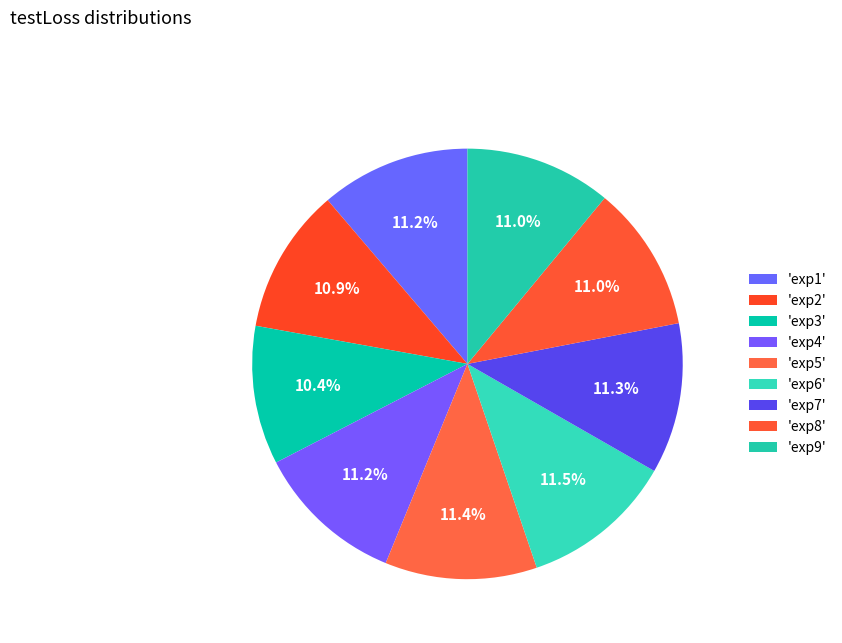

What is the largest slice in the pie chart?

exp6